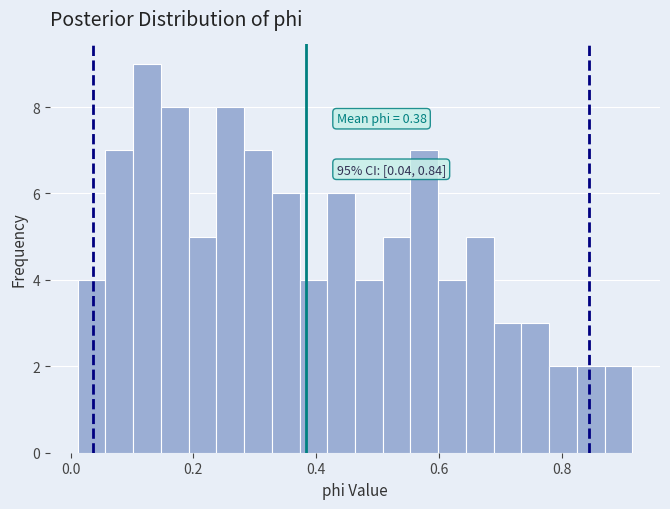

Around what value on the x-axis is the tallest bar? Give the approximate position of its centre, as read against the axis.

0.12